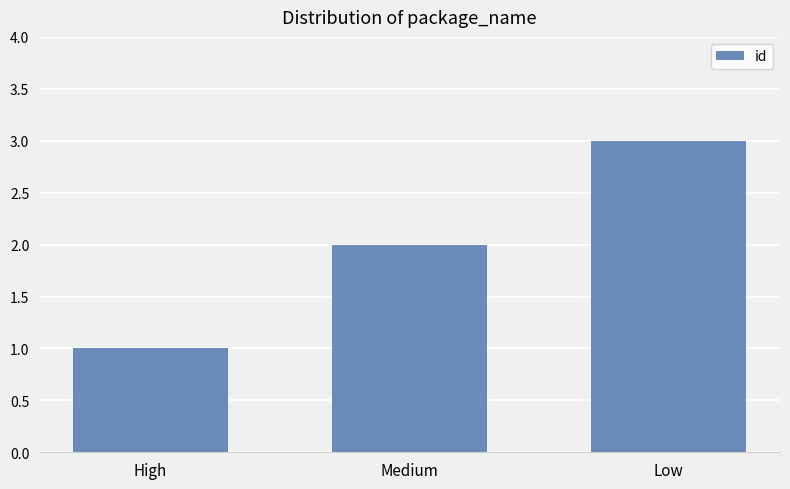

Are the bars horizontal?

No